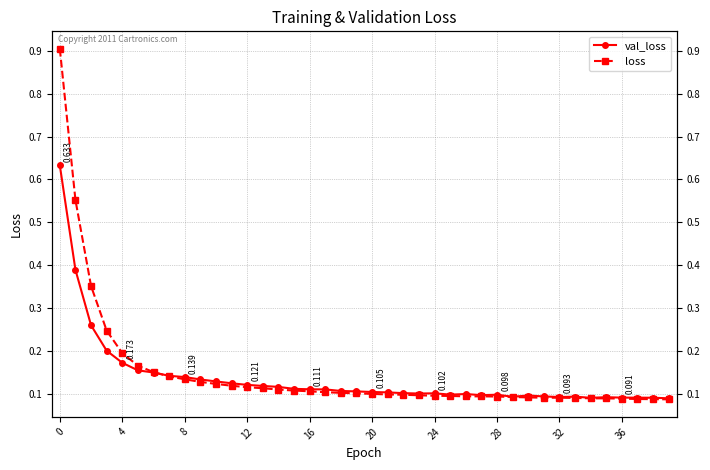

What is the smallest value displayed?

0.1